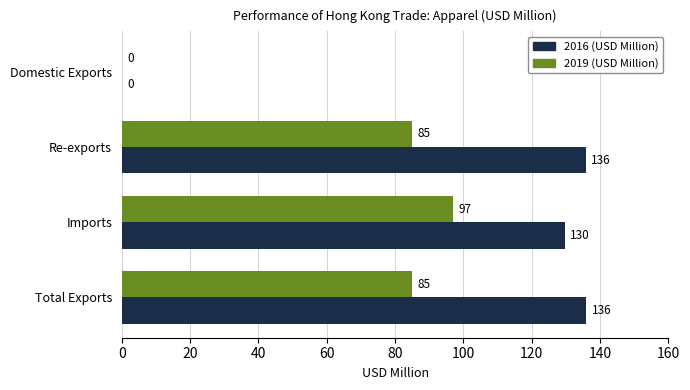

Where is 2016 (USD Million) nearest to the value 68?

Imports